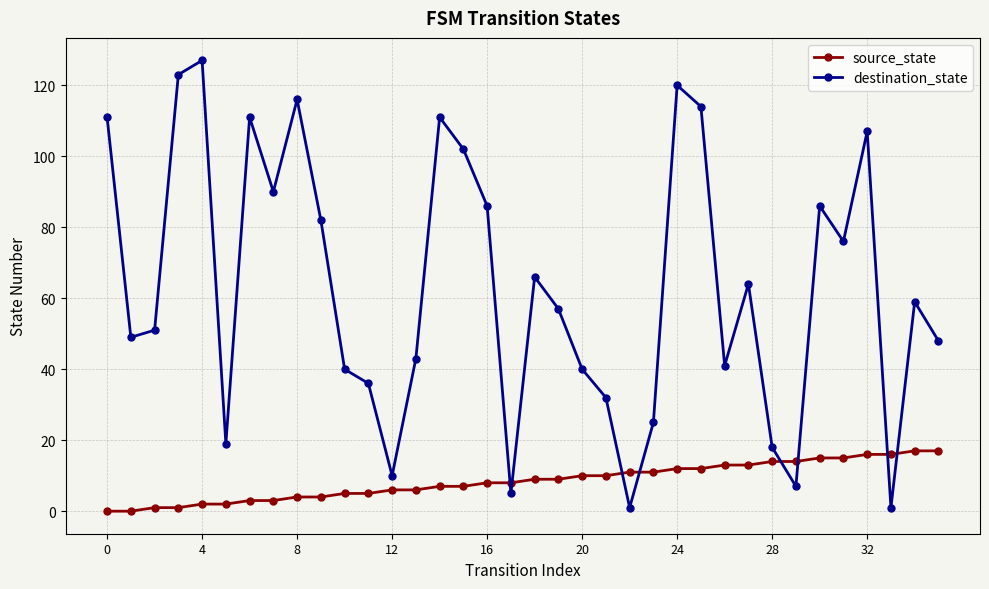

What is the maximum value for source_state?

17